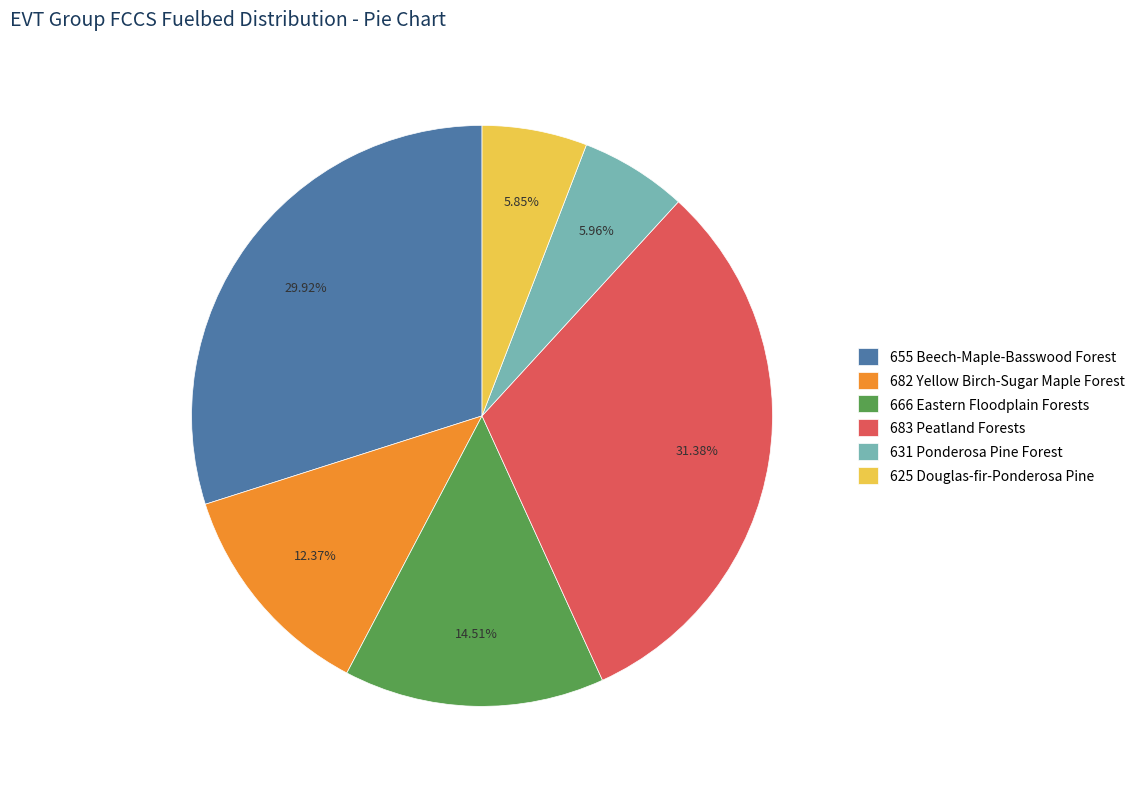

Does 666 Eastern Floodplain Forests account for over 50% of the chart?

No